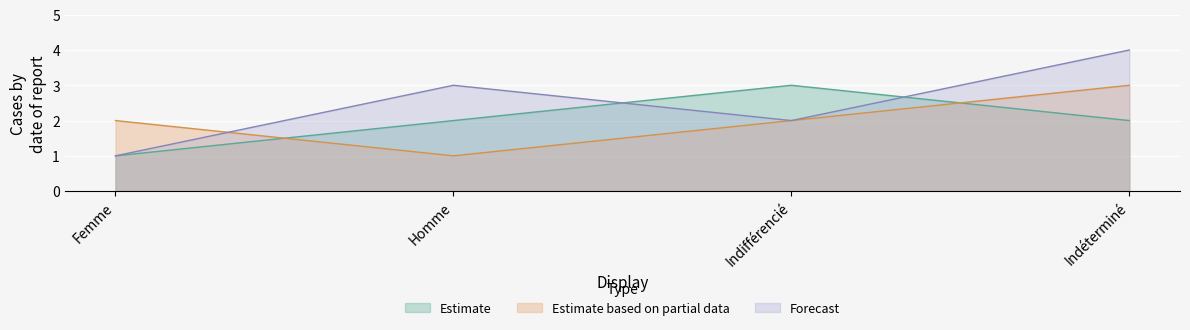

Which series has the largest range (max minus min)?

Forecast